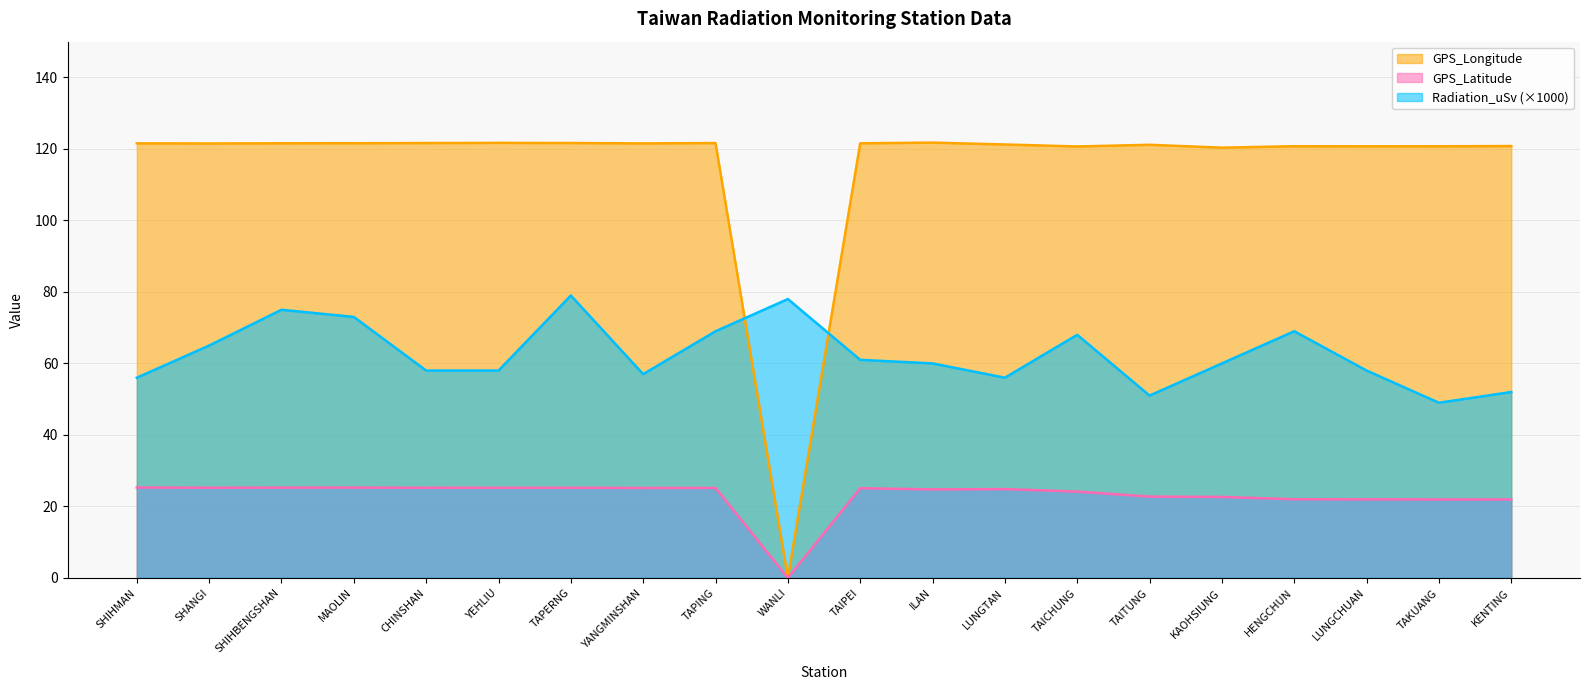

True or false: GPS_Longitude and Radiation_uSv cross at least once.

True